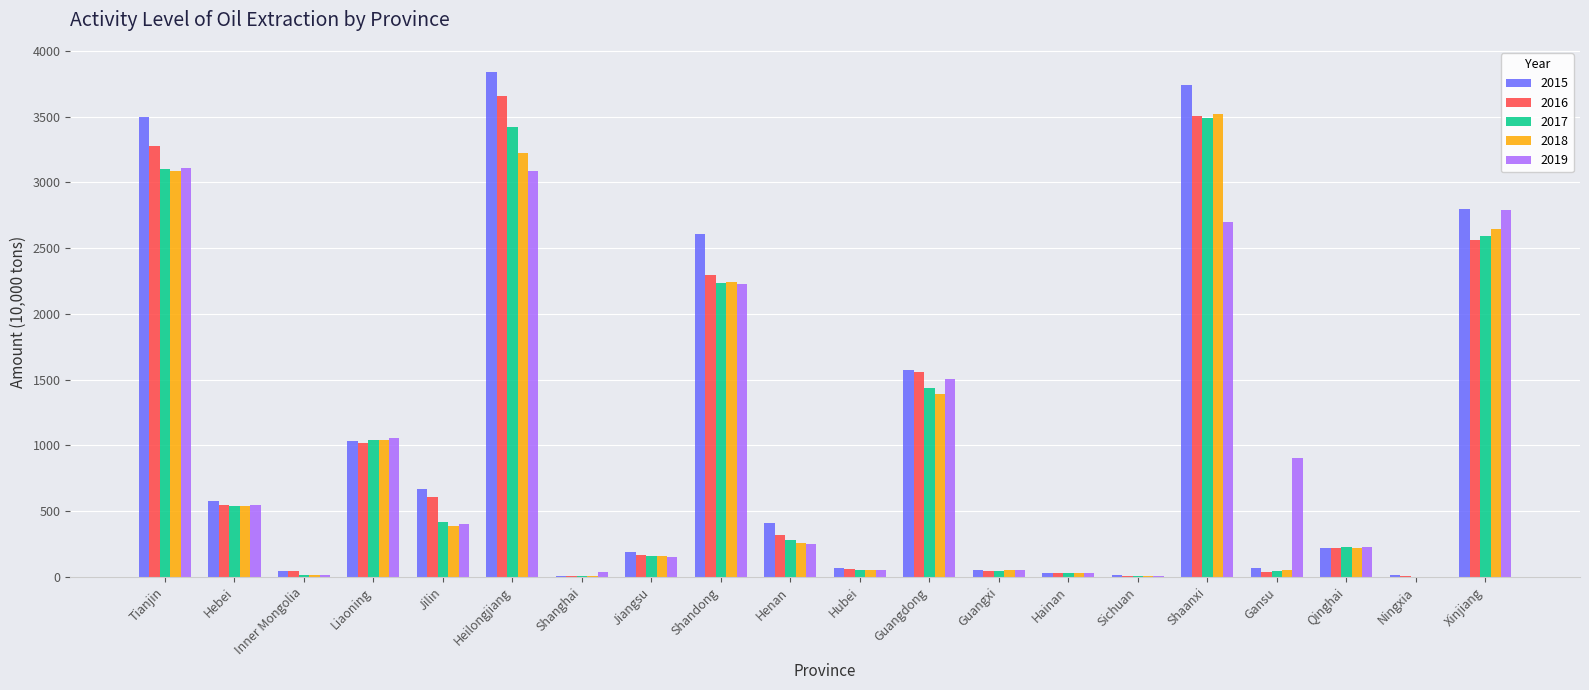

Which series changed the most between Liaoning and Xinjiang?

2015